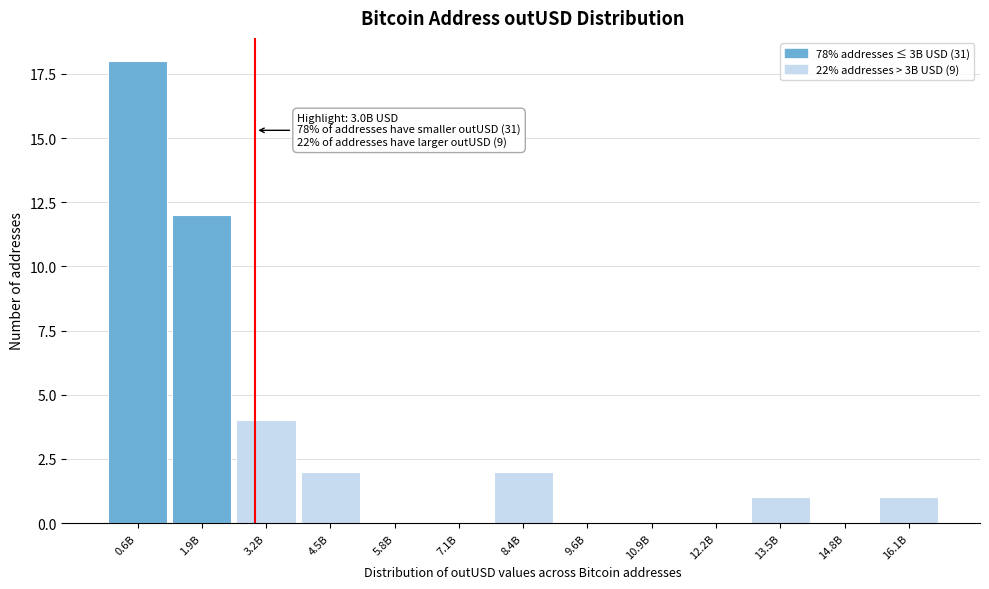

Is it true that the value at 1.9B is 5?

False